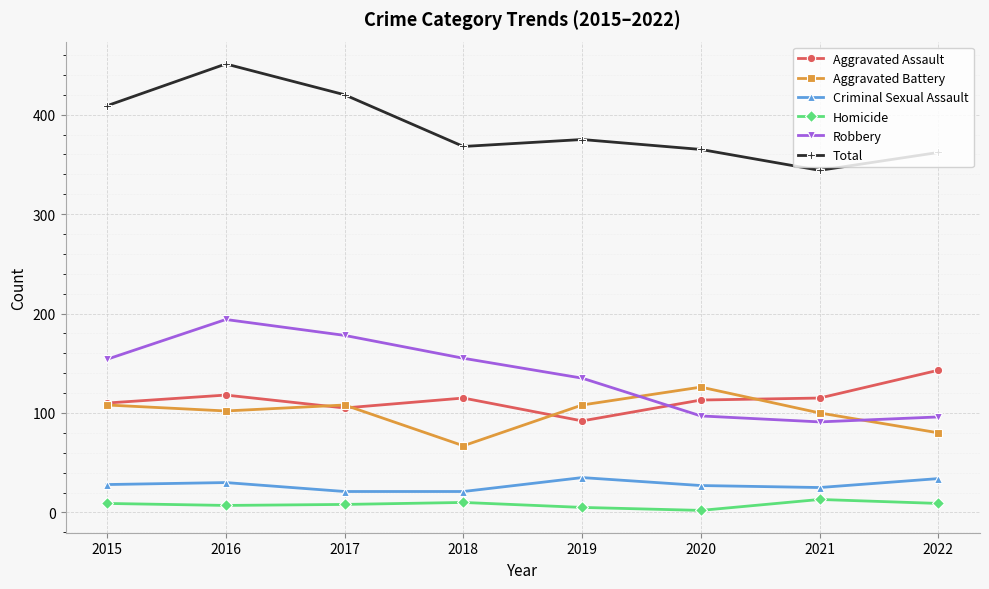

The value of Criminal Sexual Assault at 2018 is 21. True or false?

True